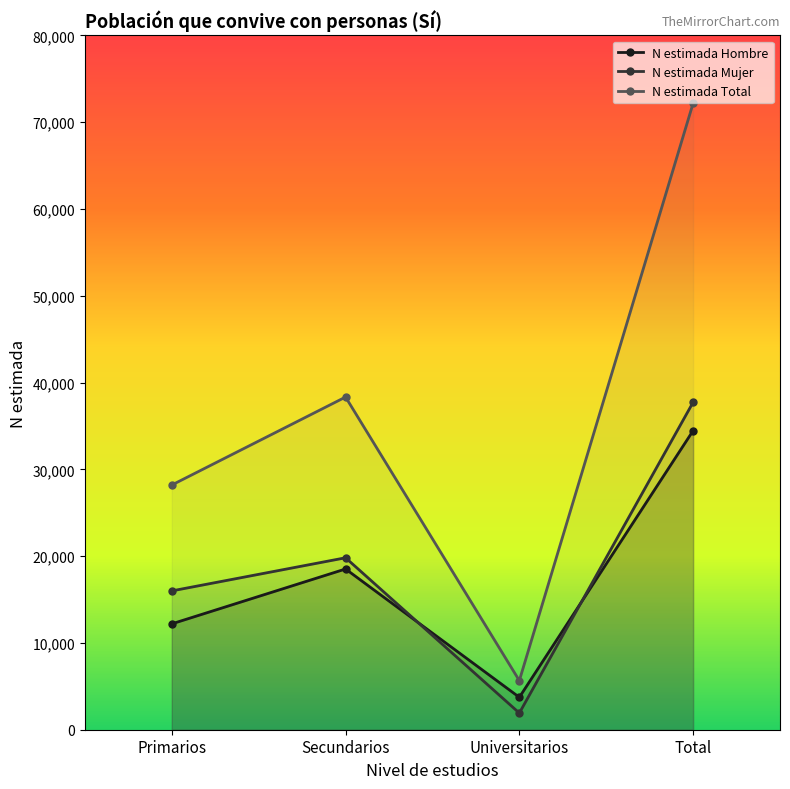

True or false: N estimada Hombre has a value of 3737 at Universitarios.

True